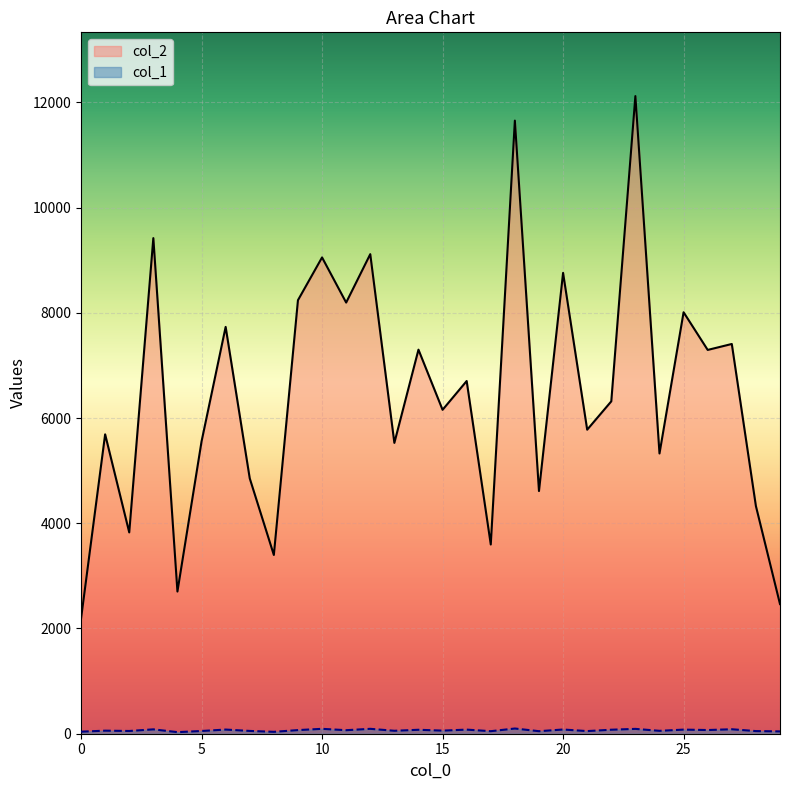

What is the value of the col_2 point at the 24th from the left?

12118